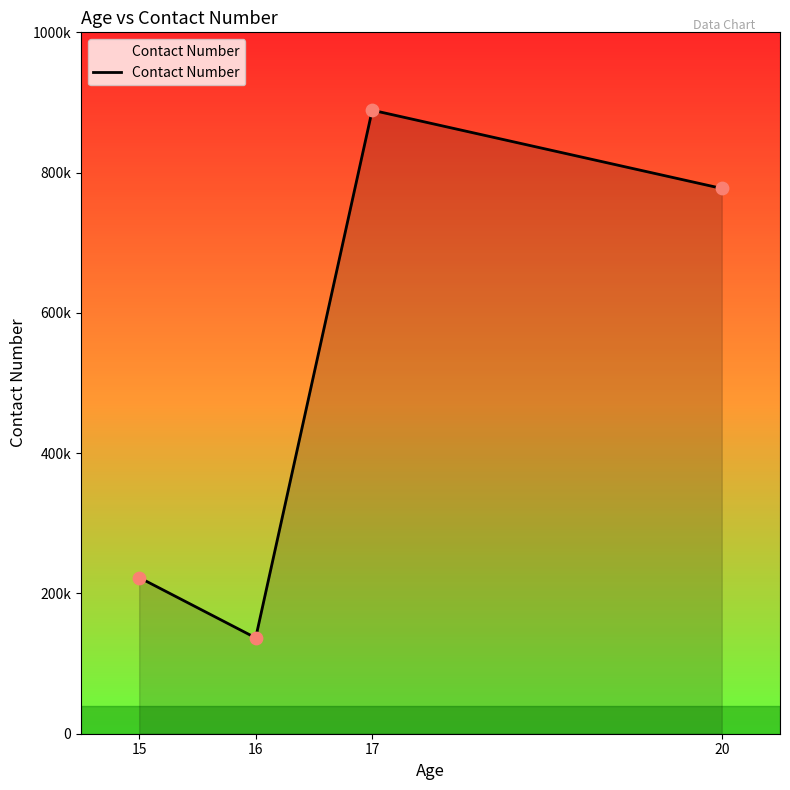

Does the chart have visible grid lines?

No